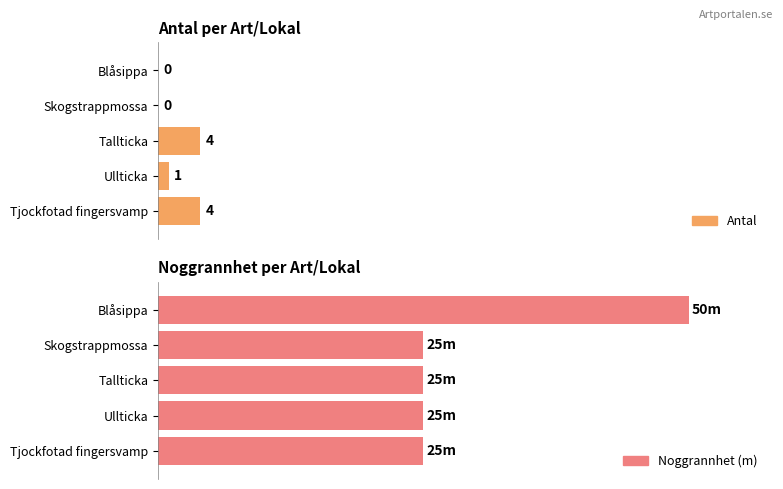

What is the total value across all series at Björksveden-Risten, Ög (Tallticka)?

29